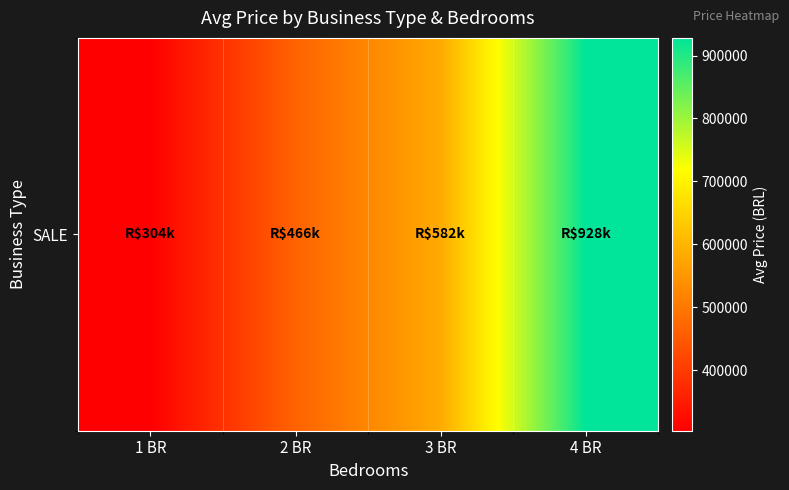

At which category does the chart reach its peak across all series?

4 BR